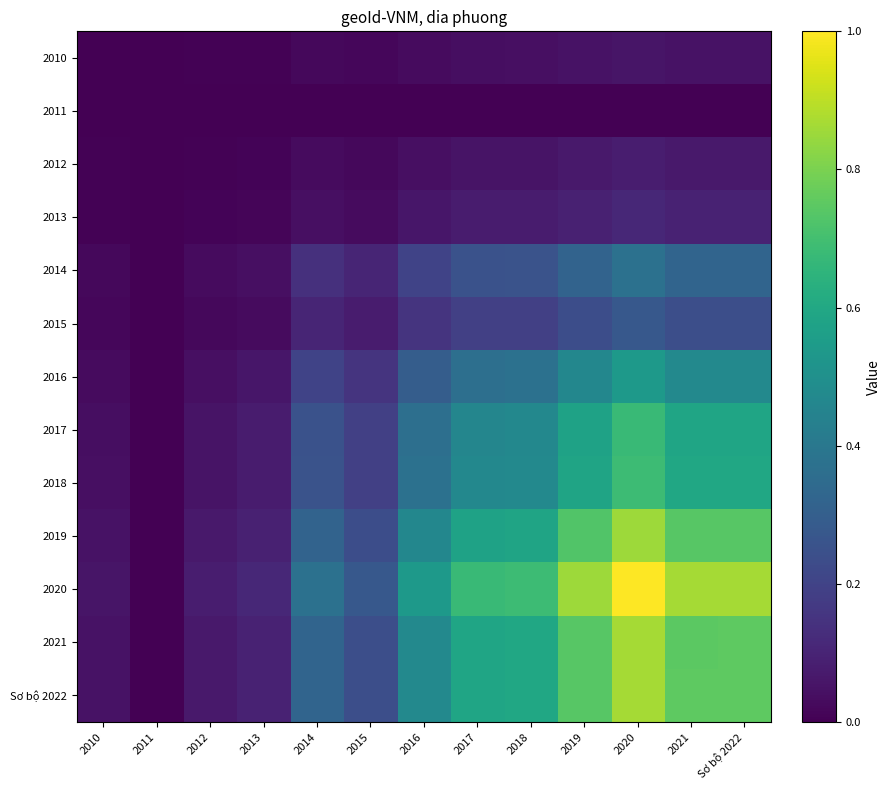

Between 2014 and 2019, which series saw the biggest shift?

2020